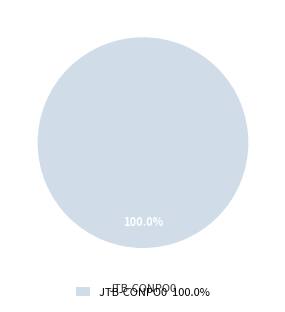

Rank the categories by value from lowest to highest.

JTB-CONPO0 100.0%